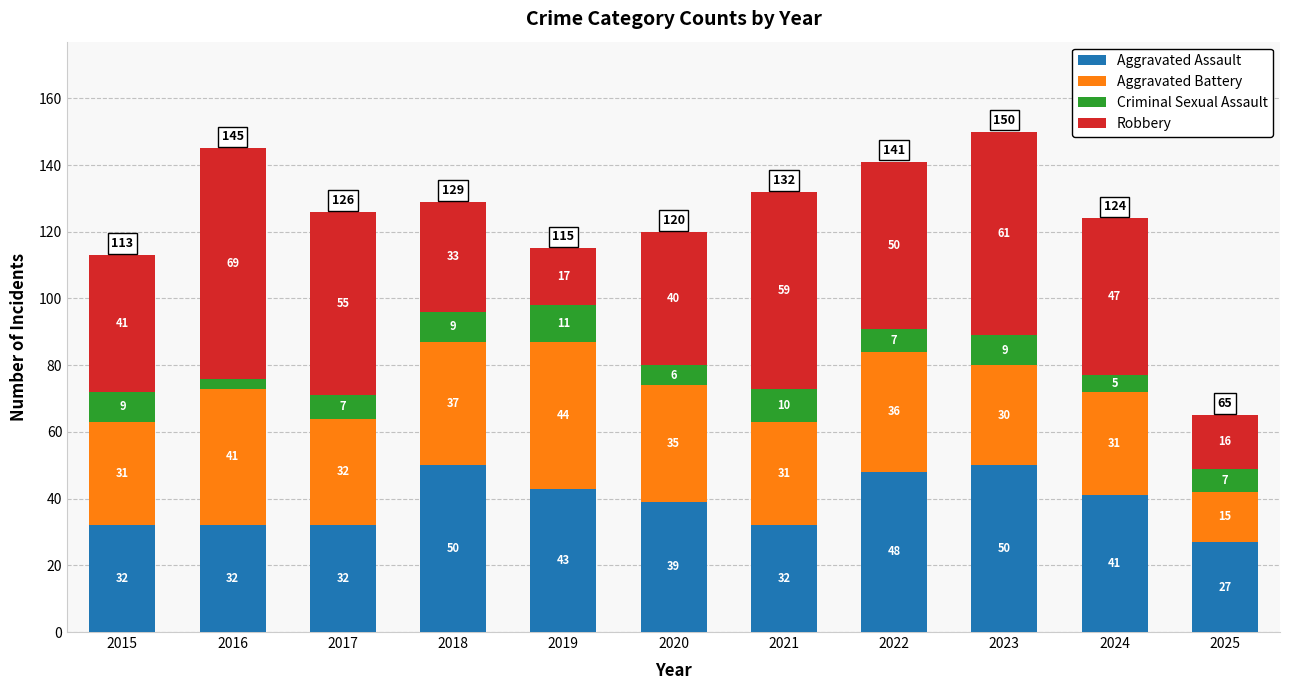

What is the value of the Aggravated Assault bar at the 9th from the left?

50